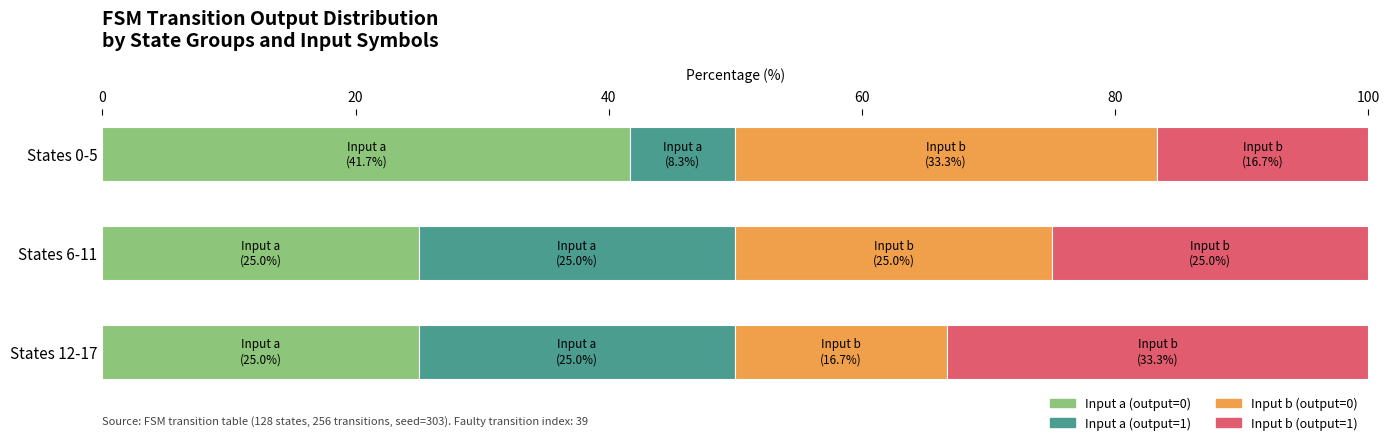

What is the approximate value of Input a (output=0) at States 6-11?

25.0